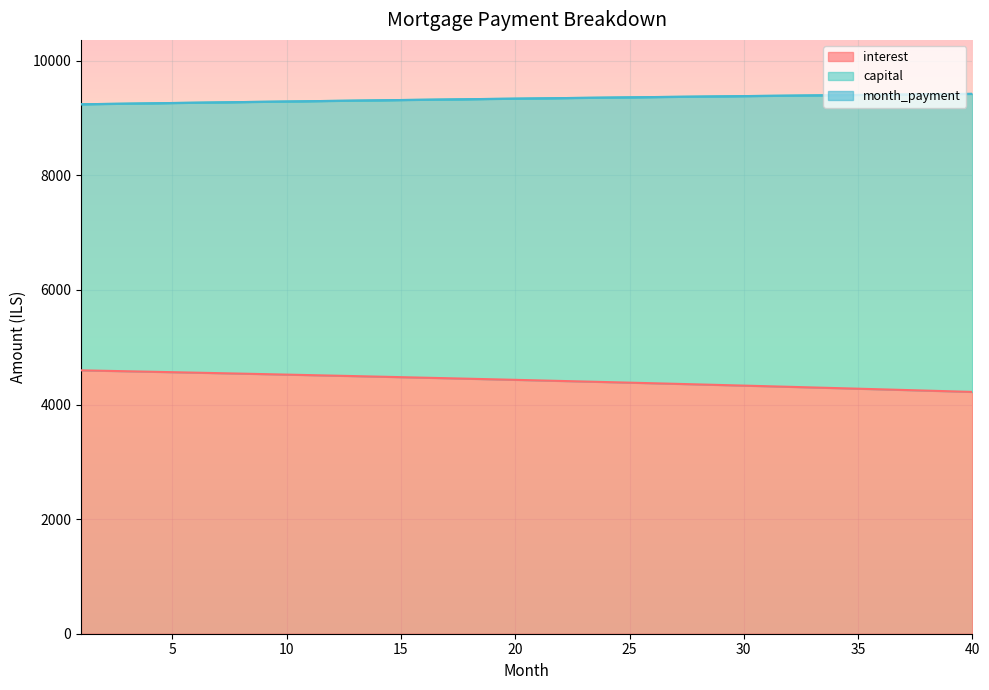

What is the difference between the interest values at 19 and 22?

28.9